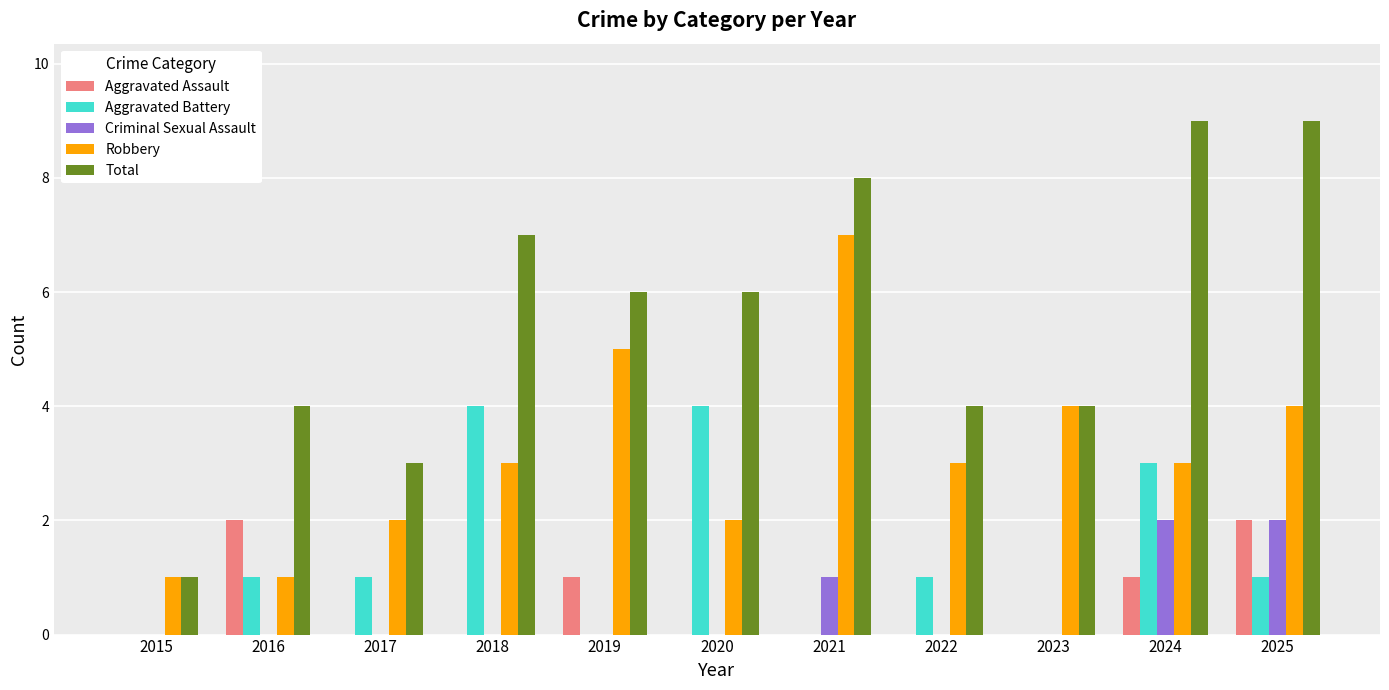

At which label is Criminal Sexual Assault closest to 1?

2021